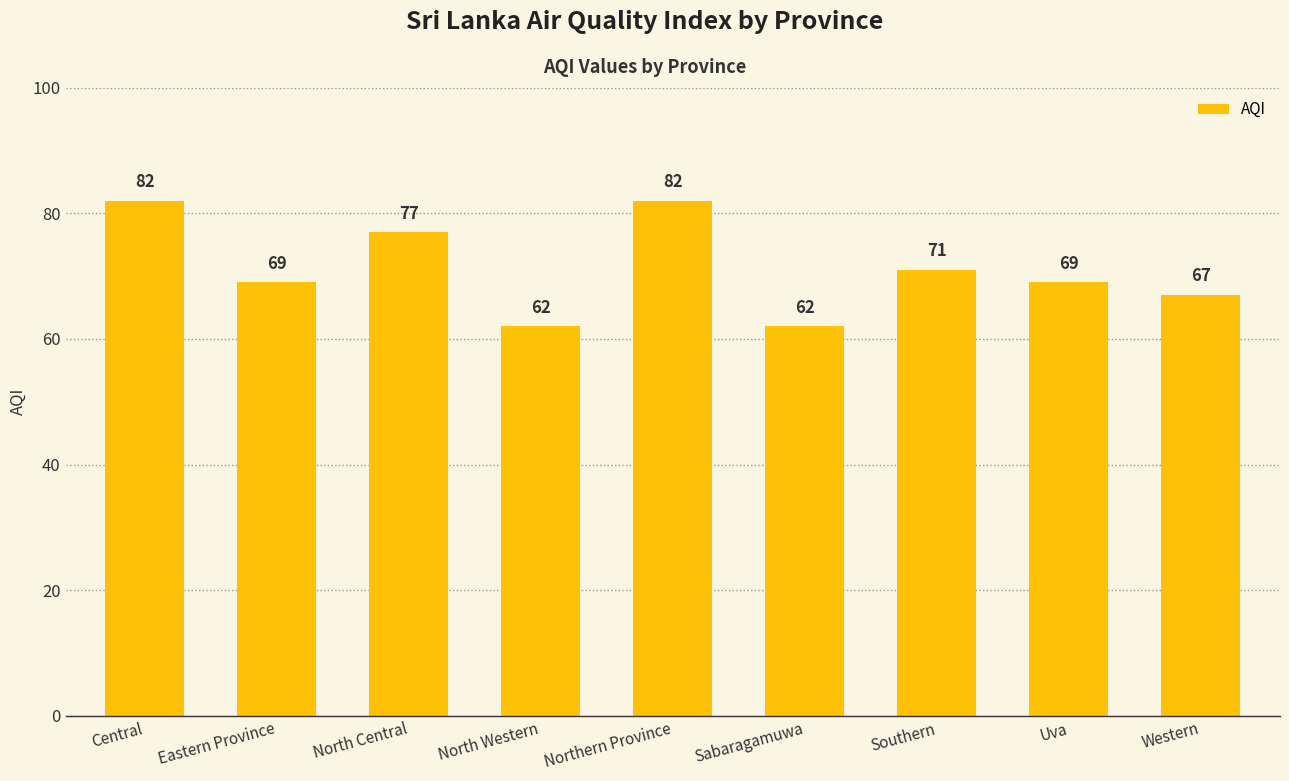

What is the change in value from Central to North Western?

-20